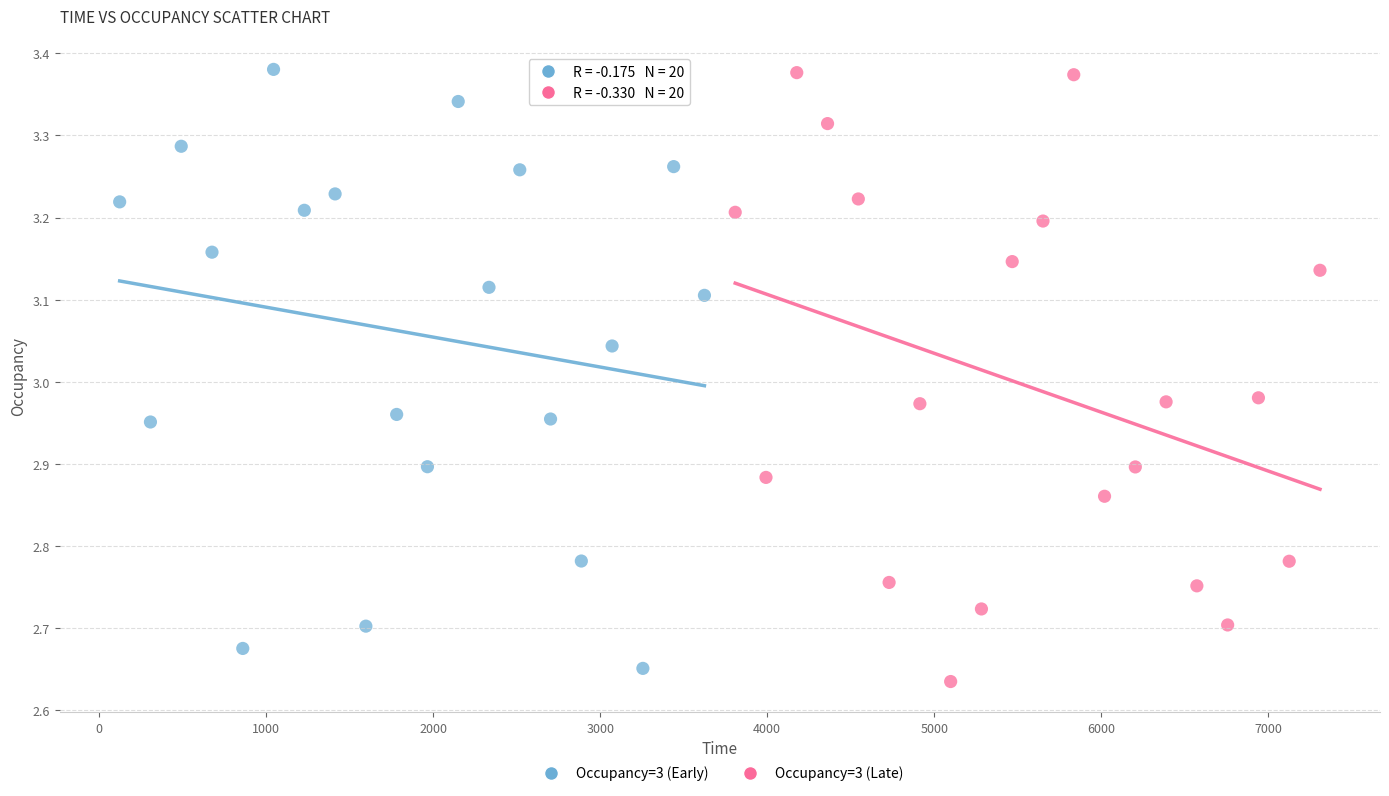

What are all the series names shown in the legend?

Occupancy=3 (Early), Occupancy=3 (Late)